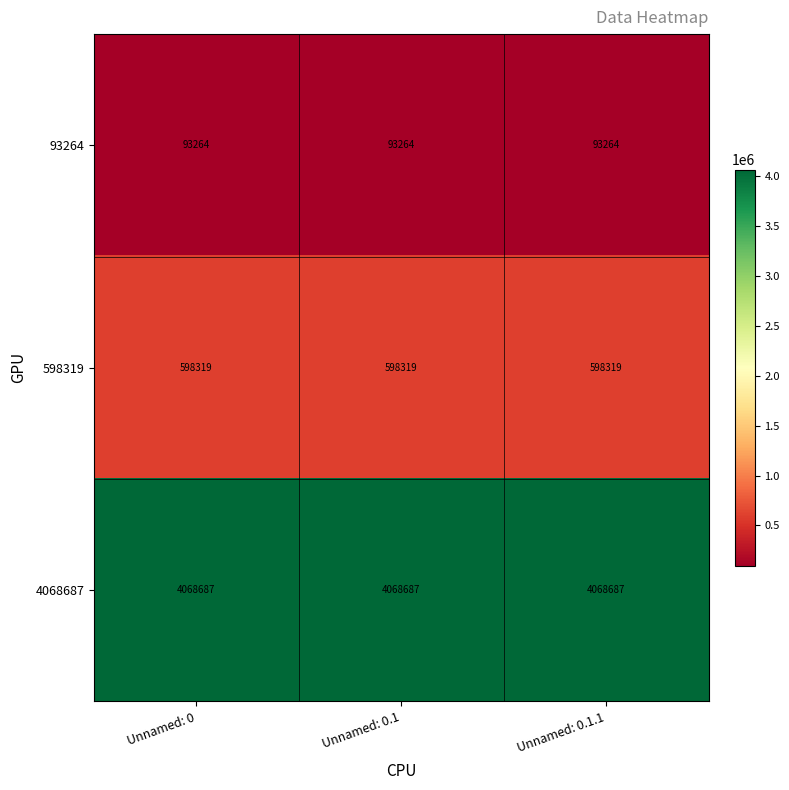

What is the difference between the highest and lowest values at Unnamed: 0?

3975423